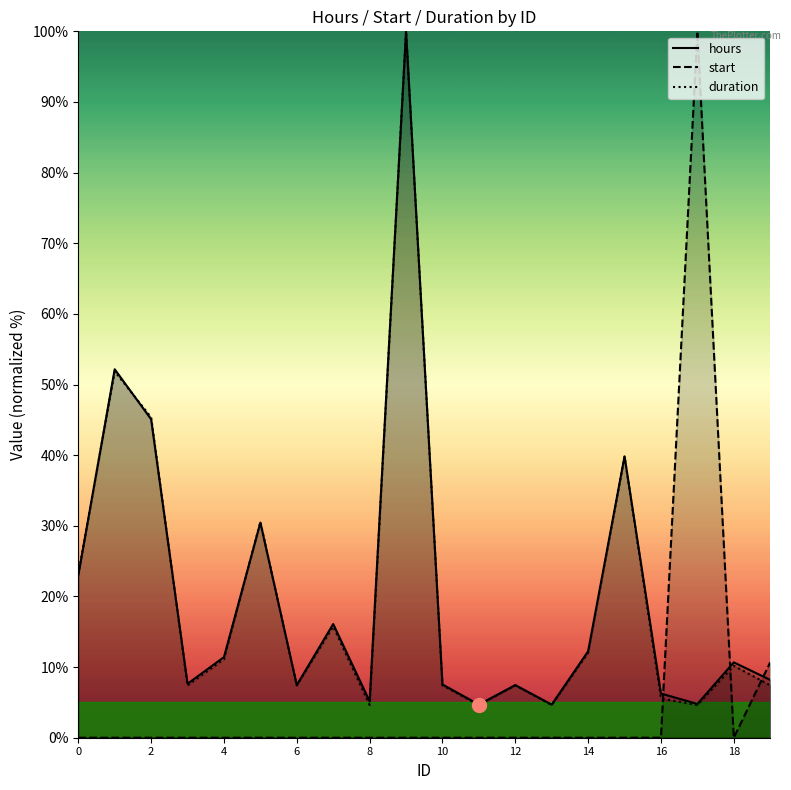

Reading left to right, list all the values displayed in this chart.

hours: 23.0	52.2	45.1	7.6	11.4	30.5	7.5	16.1	5.2	100.0	7.5	4.7	7.5	4.7	12.2	39.8	6.3	4.8	10.7	8.2
start: 0.0	0.0	0.0	0.0	0.0	0.0	0.0	0.0	0.0	0.0	0.0	0.0	0.0	0.0	0.0	0.0	0.0	100.0	0.0	10.7
duration: 23.1	51.9	45.4	7.4	11.1	30.6	7.4	15.7	4.6	100.0	7.4	4.6	7.4	4.6	12.0	39.8	5.6	4.6	10.2	7.4